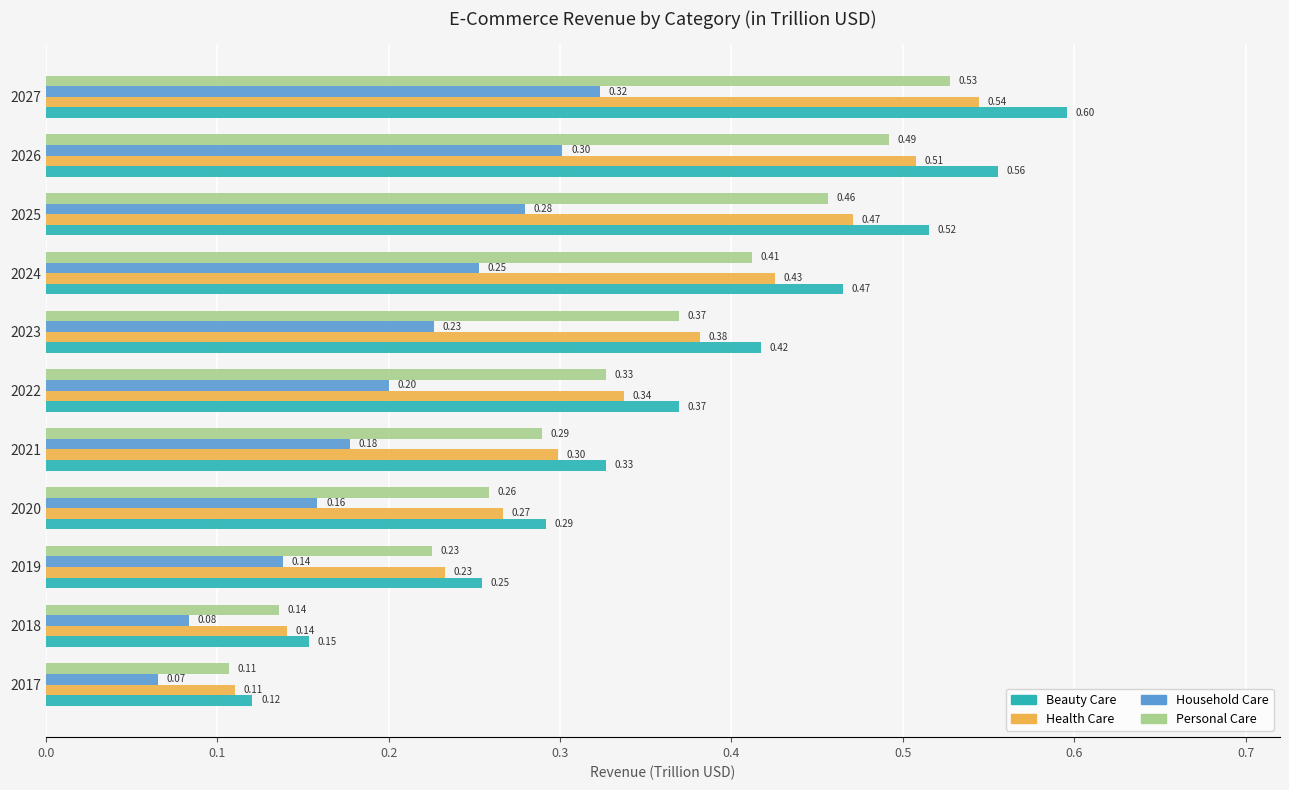

List the series in order of their peak value, lowest first.

Household Care, Personal Care, Health Care, Beauty Care